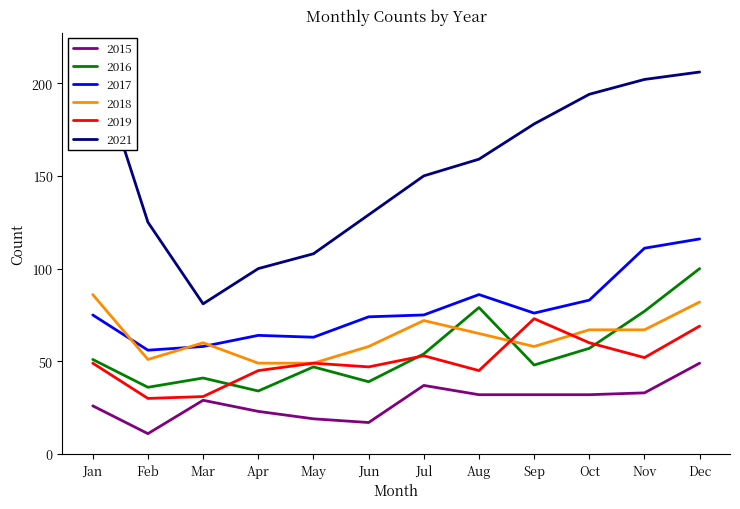

Is it true that 2019 equals 47 at Jun?

True